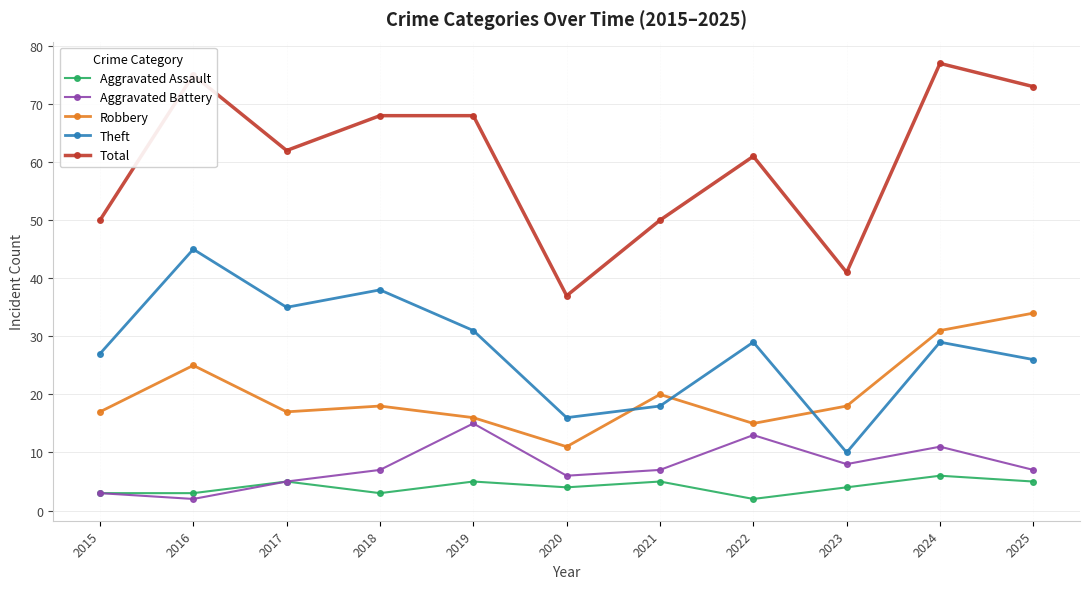

How many lines are shown in the chart?

5